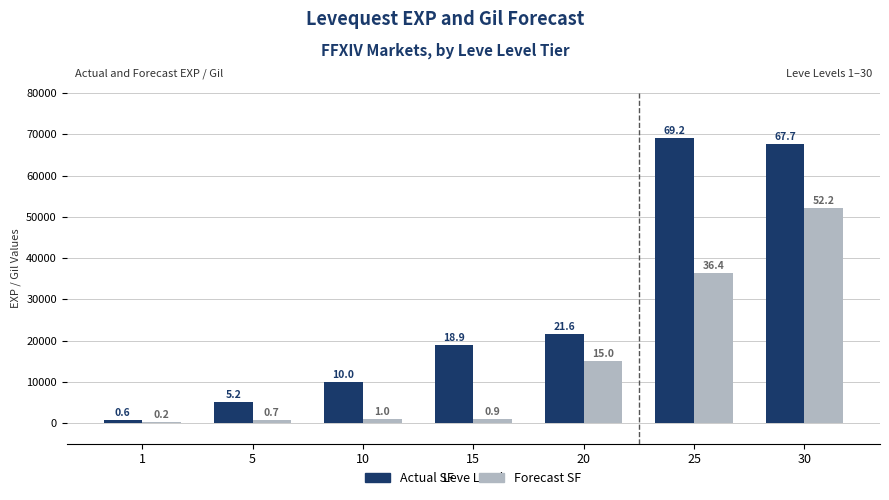

Which has a higher value, 5 or 10?

10